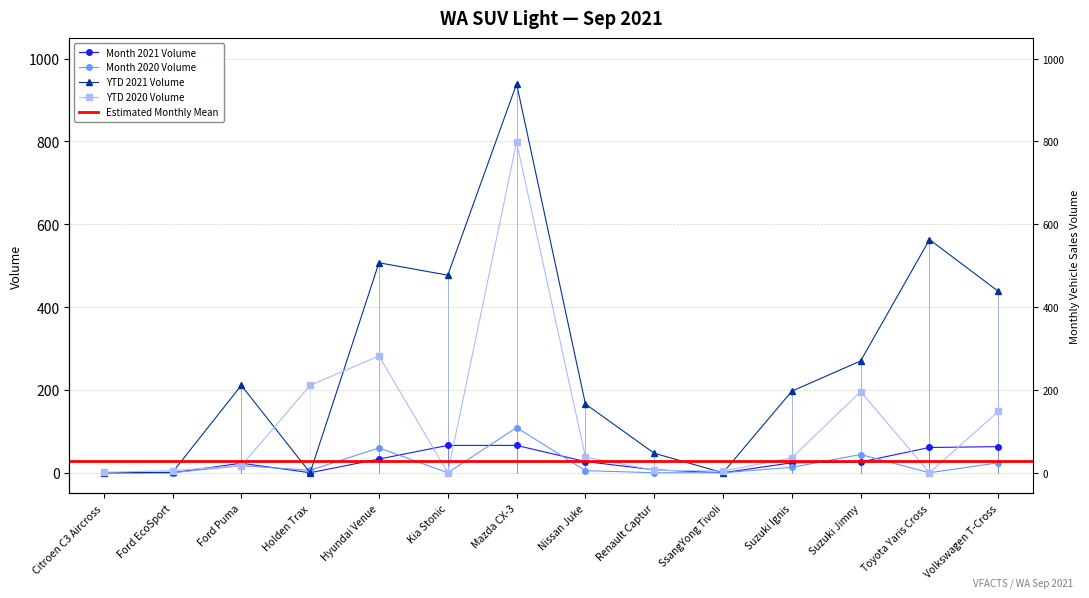

How many lines are shown in the chart?

4